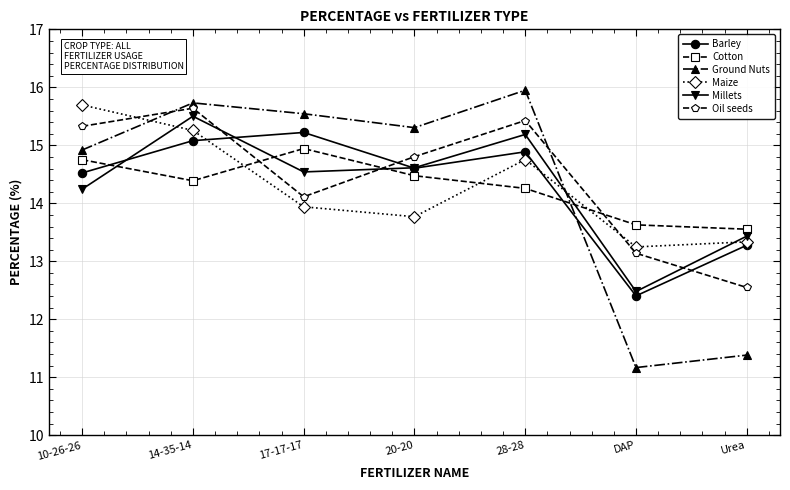

How many lines are shown in the chart?

6